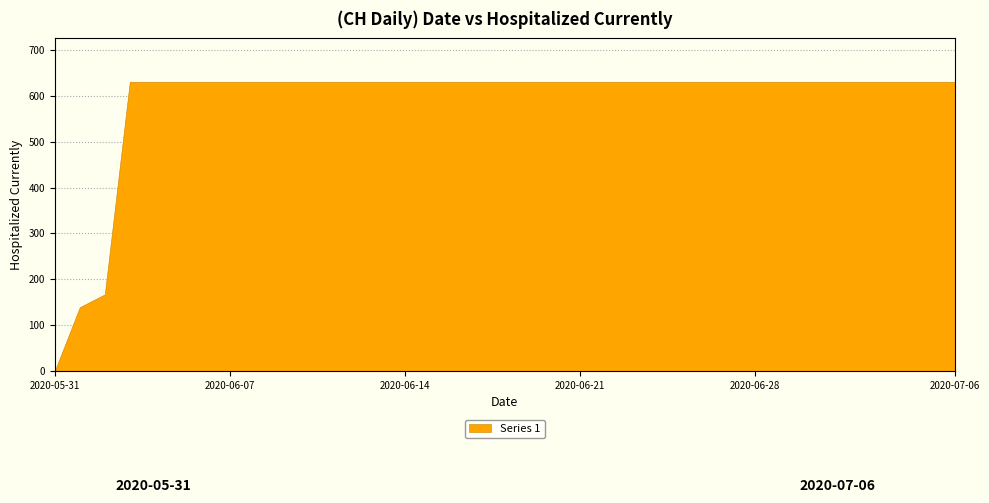

Reading left to right, transcribe all the data shown in this chart.

2020-05-31=0	2020-06-01=139	2020-06-02=167	2020-06-03=631	2020-06-04=631	2020-06-05=631	2020-06-06=631	2020-06-07=631	2020-06-08=631	2020-06-09=631	2020-06-10=631	2020-06-11=631	2020-06-12=631	2020-06-13=631	2020-06-14=631	2020-06-15=631	2020-06-16=631	2020-06-17=631	2020-06-18=631	2020-06-19=631	2020-06-20=631	2020-06-21=631	2020-06-22=631	2020-06-23=631	2020-06-24=631	2020-06-25=631	2020-06-26=631	2020-06-27=631	2020-06-28=631	2020-06-29=631	2020-06-30=631	2020-07-01=631	2020-07-02=631	2020-07-03=631	2020-07-04=631	2020-07-05=631	2020-07-06=631